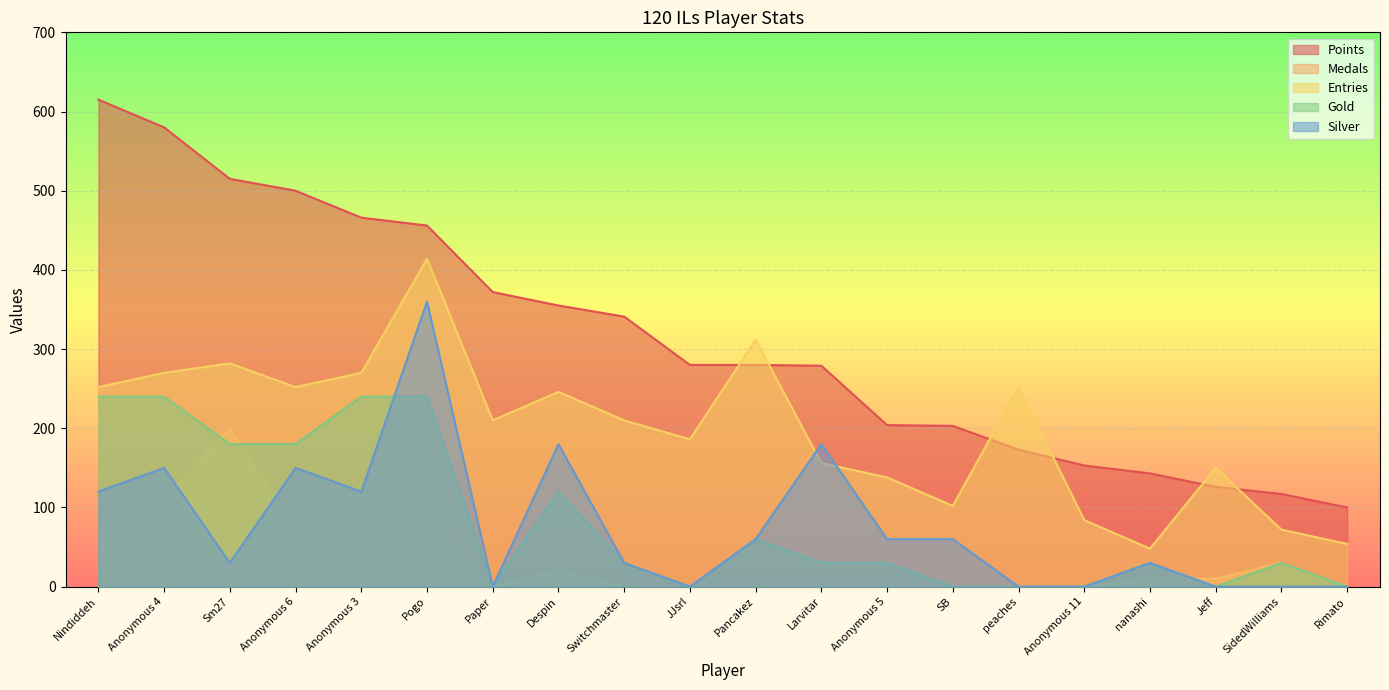

Which category has the highest value in the Medals series?

Sm27